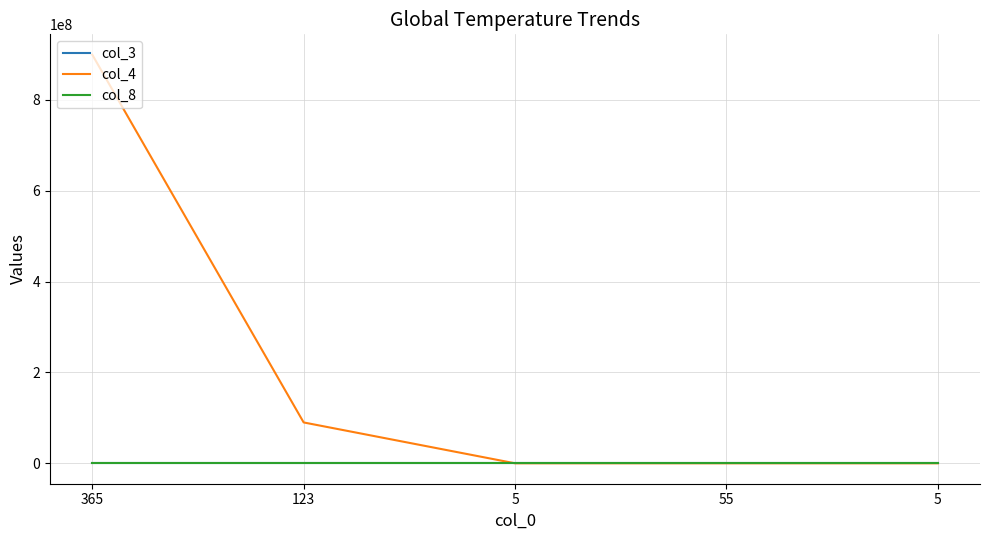

What is the minimum value for col_8?

1